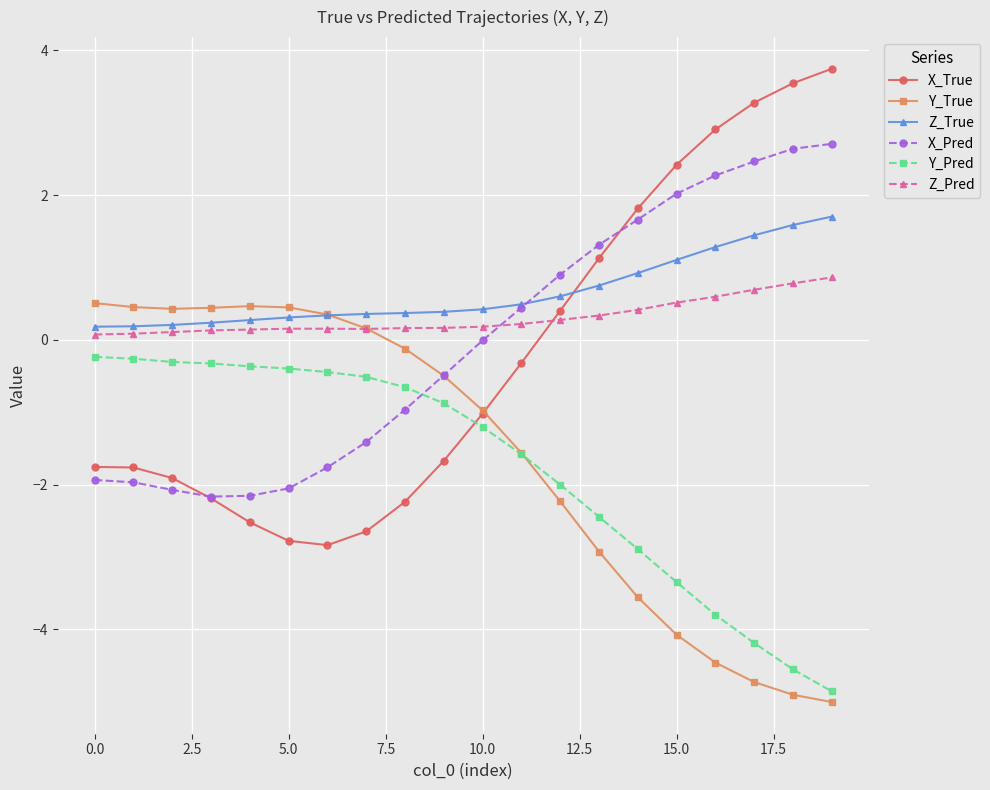

What is the minimum value for X_True?

-2.8